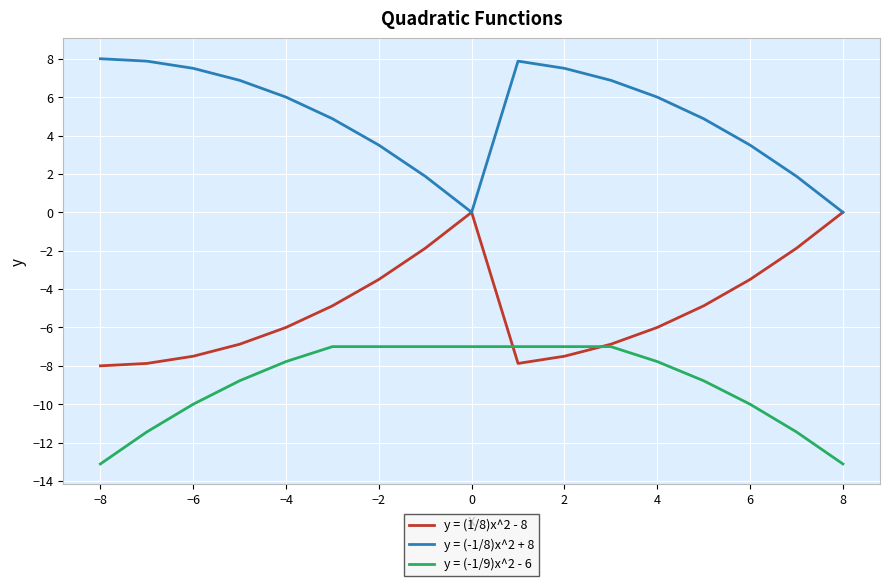

What is the lowest value of the y = (1/8)x^2 - 8 series?

-8.0